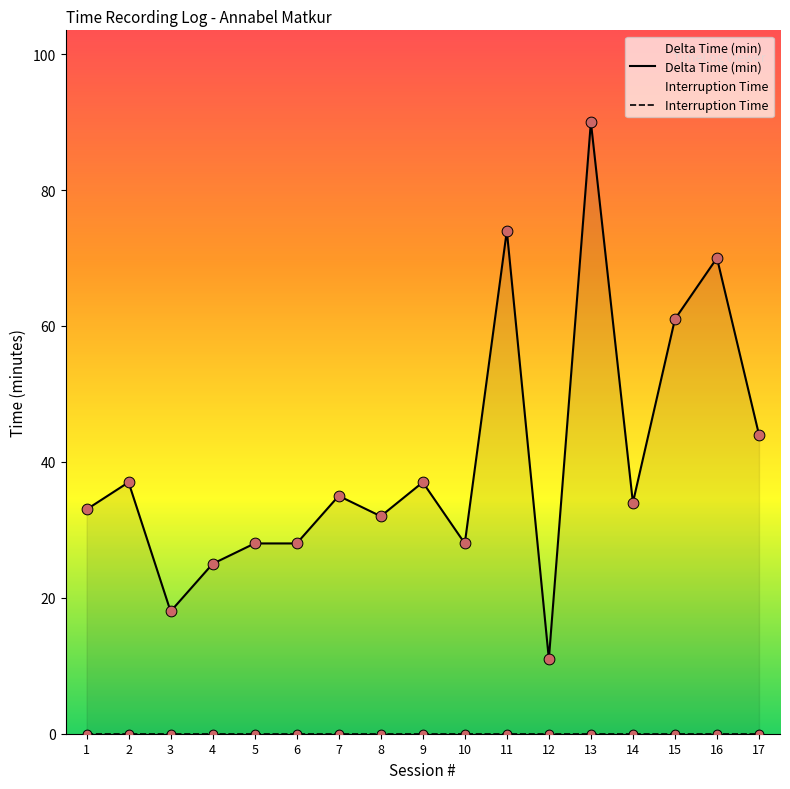

Between 11 and 16, which is larger?

11